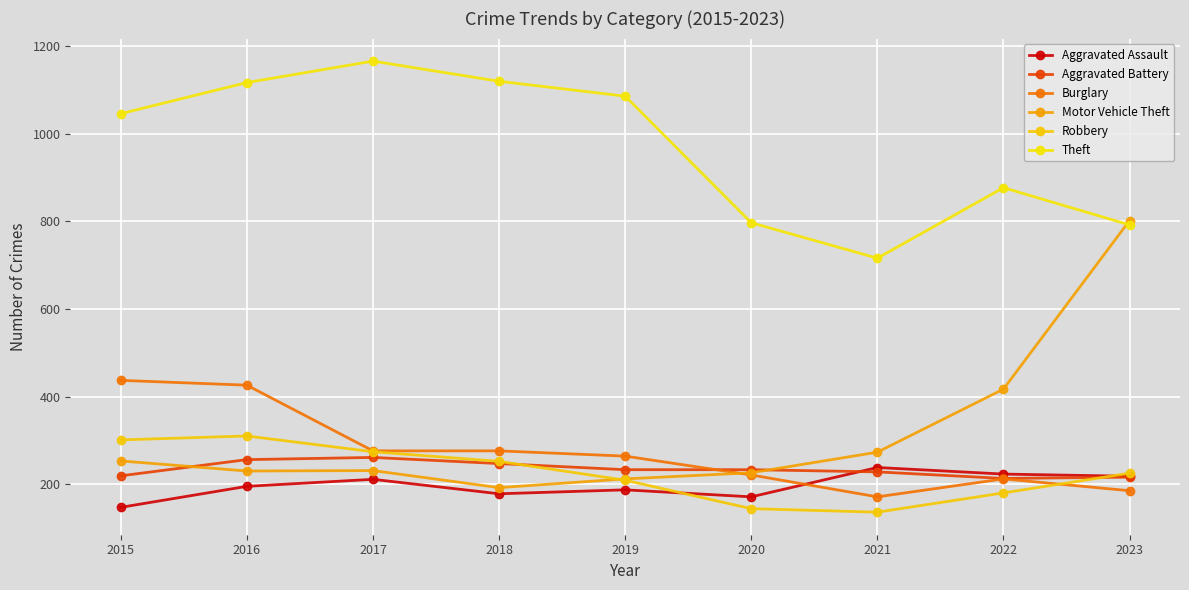

Reading left to right, transcribe all the data shown in this chart.

Aggravated Assault: 147	195	211	178	187	171	238	223	218
Aggravated Battery: 219	256	261	247	233	233	228	213	216
Burglary: 437	426	276	276	264	221	171	212	185
Motor Vehicle Theft: 253	230	231	192	212	226	273	417	802
Robbery: 301	310	274	252	209	144	136	180	225
Theft: 1046	1117	1166	1120	1086	797	716	877	792